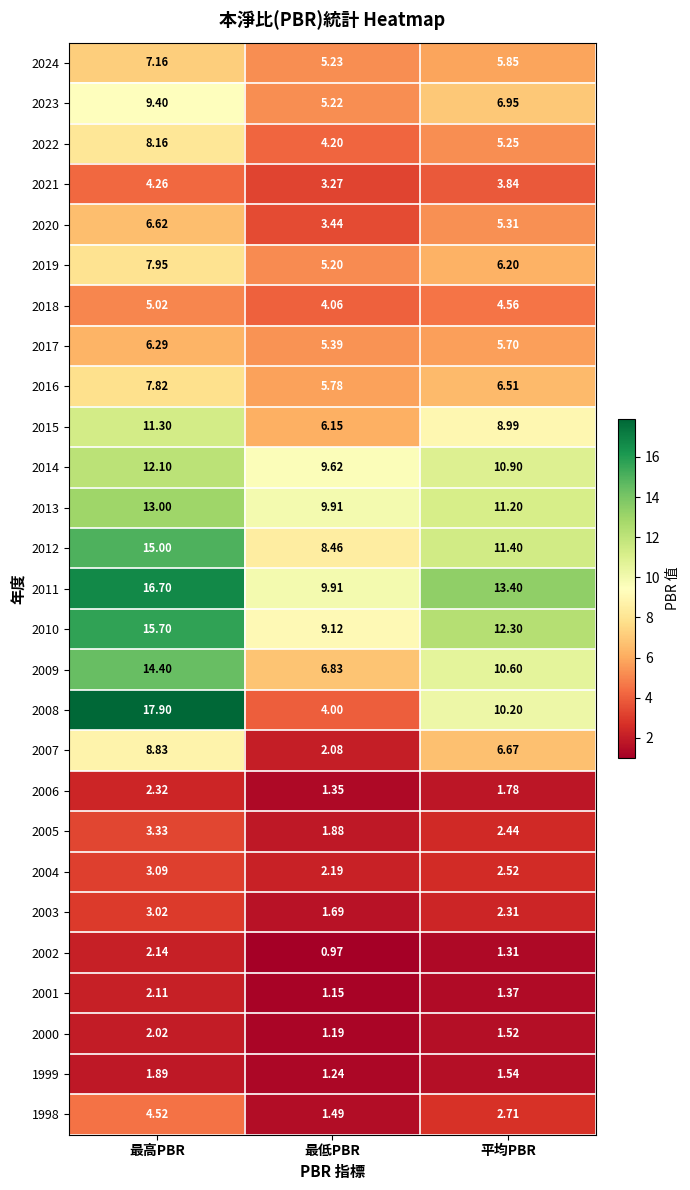

At how many categories does at least one series exceed 14?

1